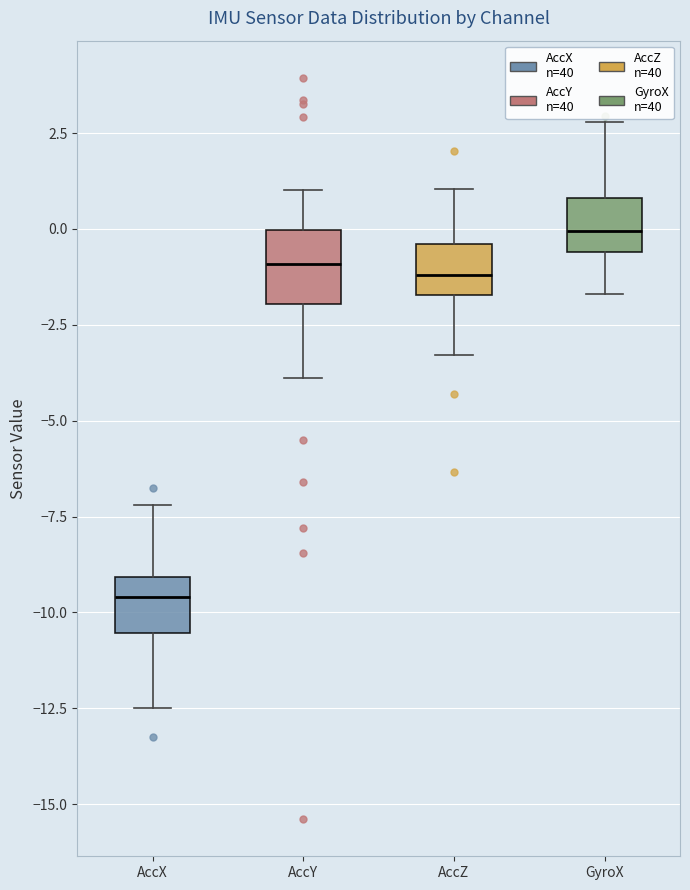

Which box has the highest median line?

GyroX